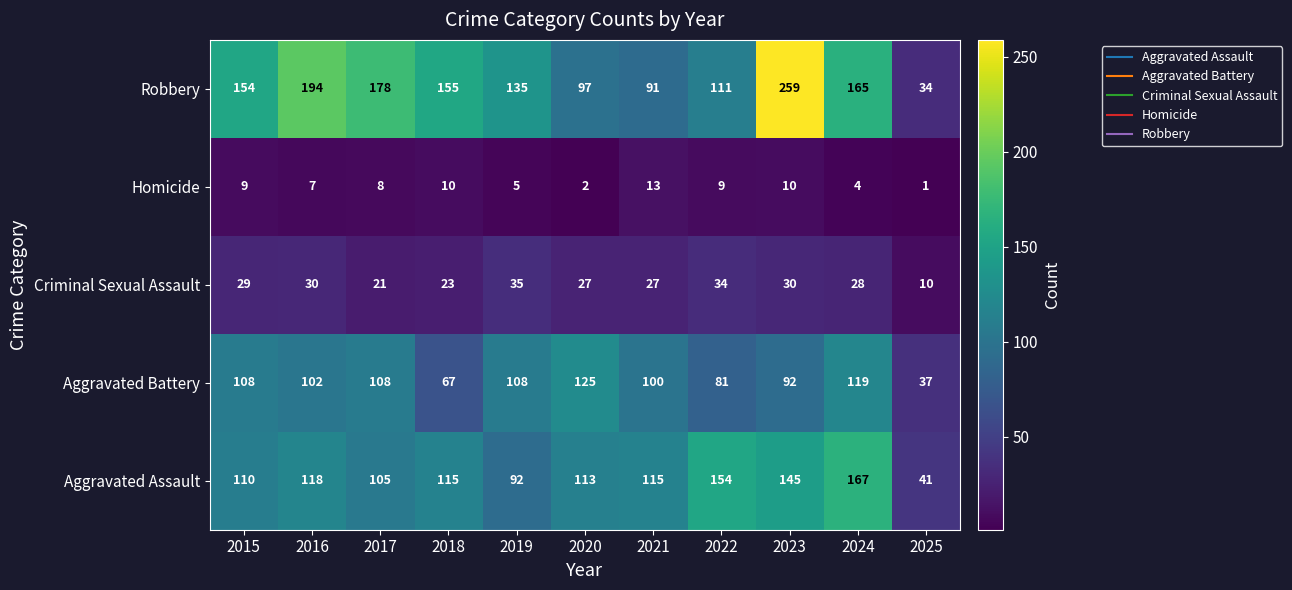

What is the spread (max minus min) of values at 2023?

249